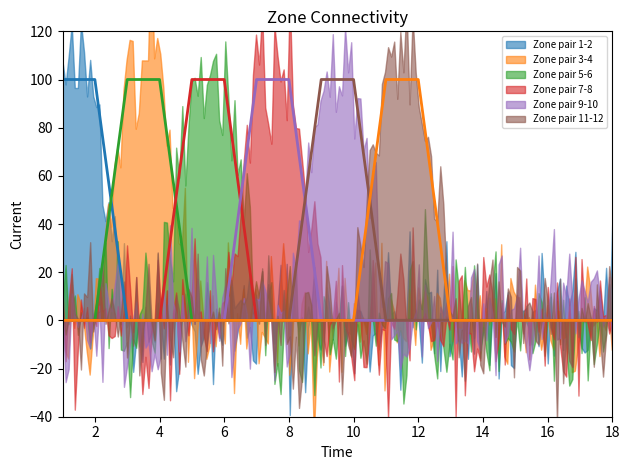

At 15, list the series in order from smallest to largest.

Zone pair 1-2, Zone pair 3-4, Zone pair 5-6, Zone pair 7-8, Zone pair 9-10, Zone pair 11-12